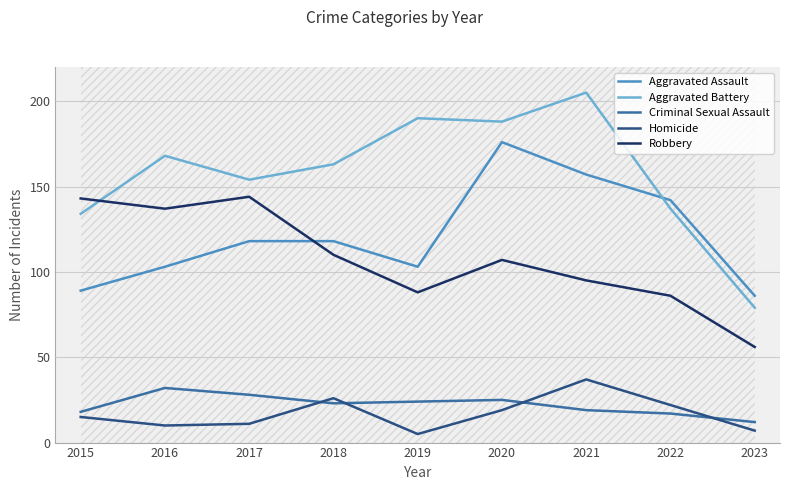

The Criminal Sexual Assault series shows 32 at 2019. True or false?

False